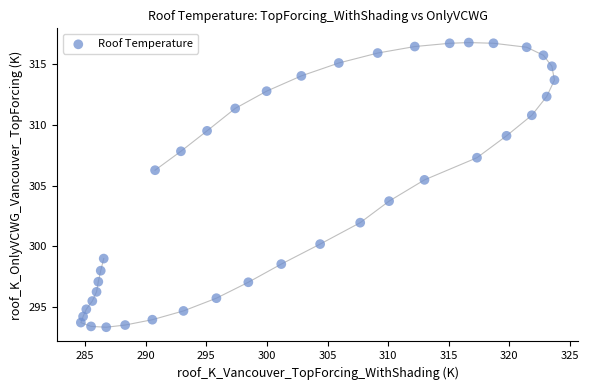

What is the range of Y values (max minus min)?

23.5